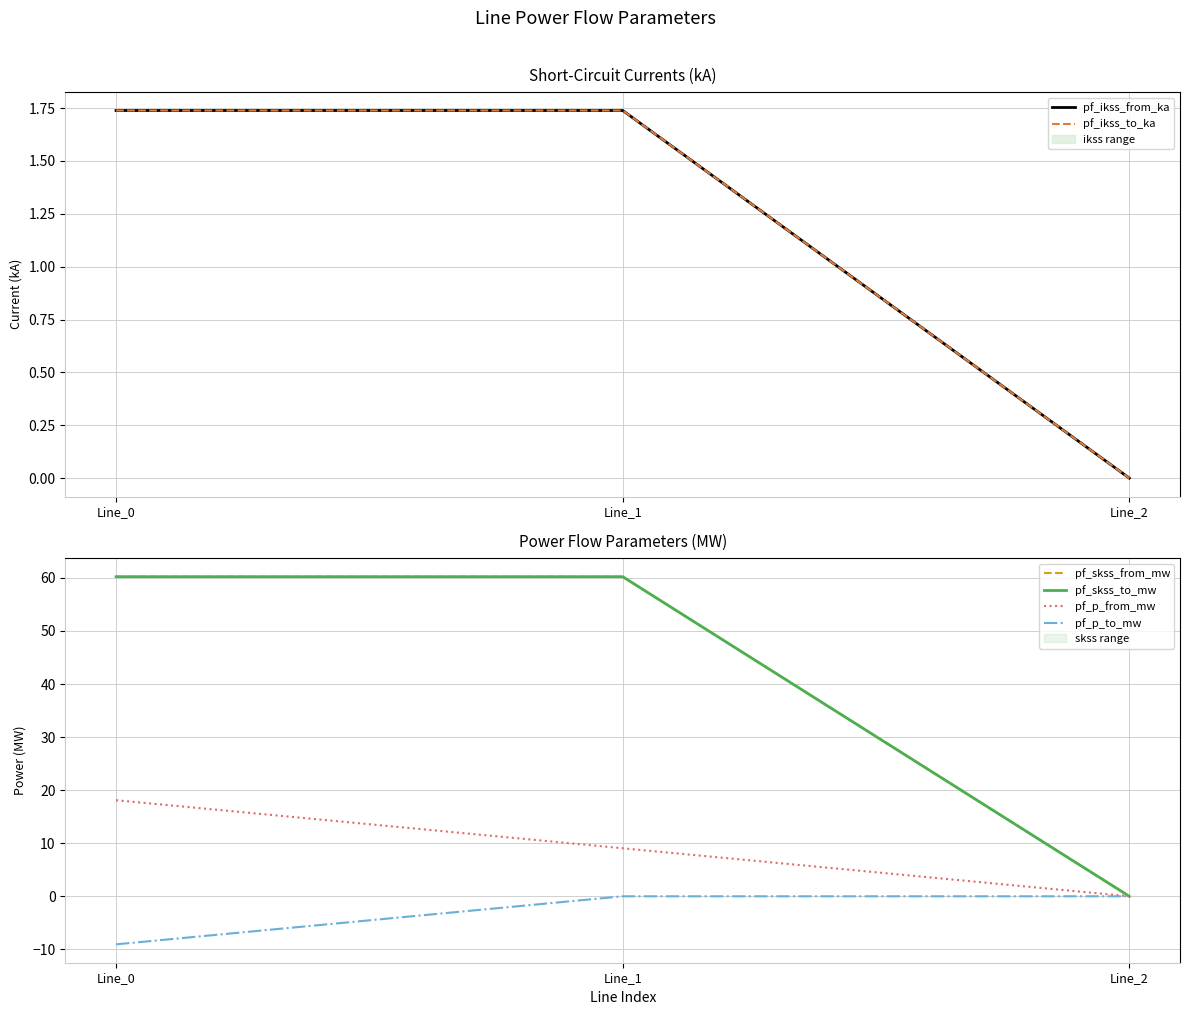

Which series has the largest range (max minus min)?

pf_skss_from_mw